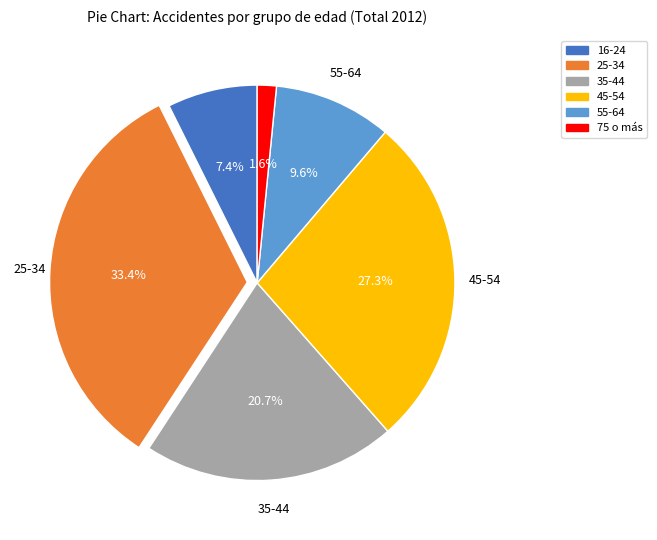

Is there any slice that represents more than half of the pie?

No